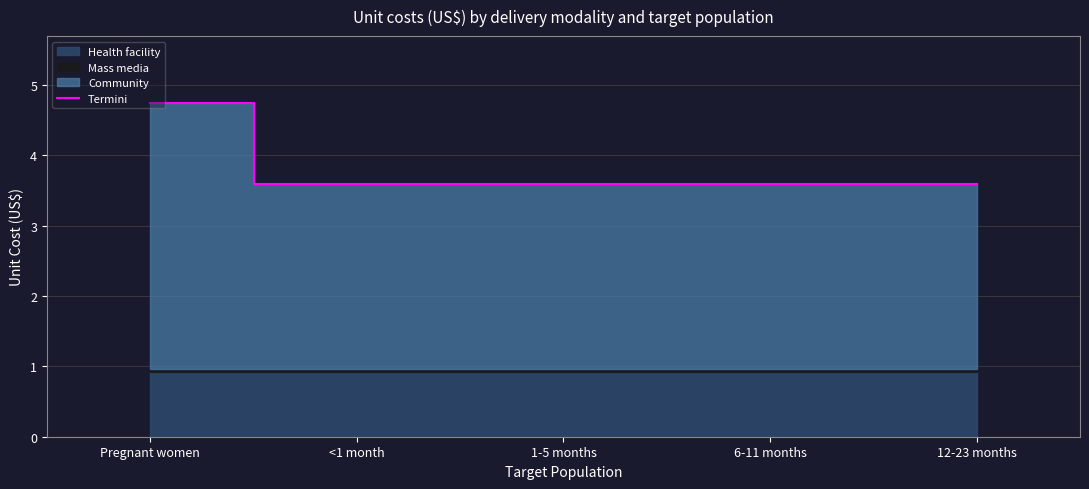

Which category has the lowest value across all series?

<1 month